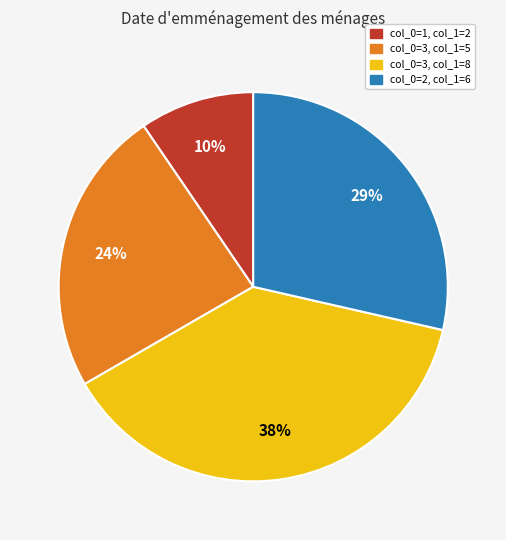

Is the sum of col_0=1, col_1=2 and col_0=3, col_1=8 greater than half?

No